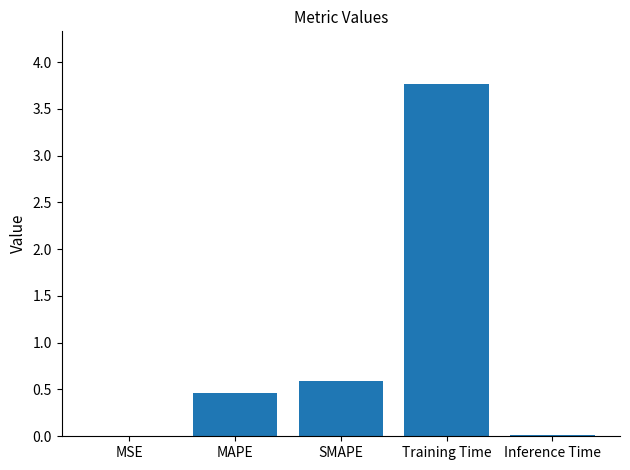

Which category has the highest value across all series?

Training Time